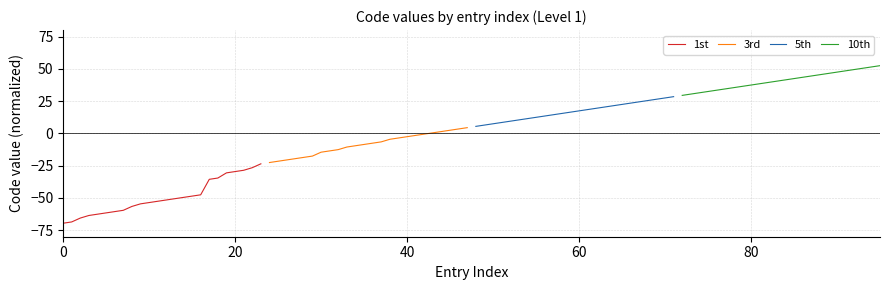

What is the lowest value of the 1st series?

-69.6